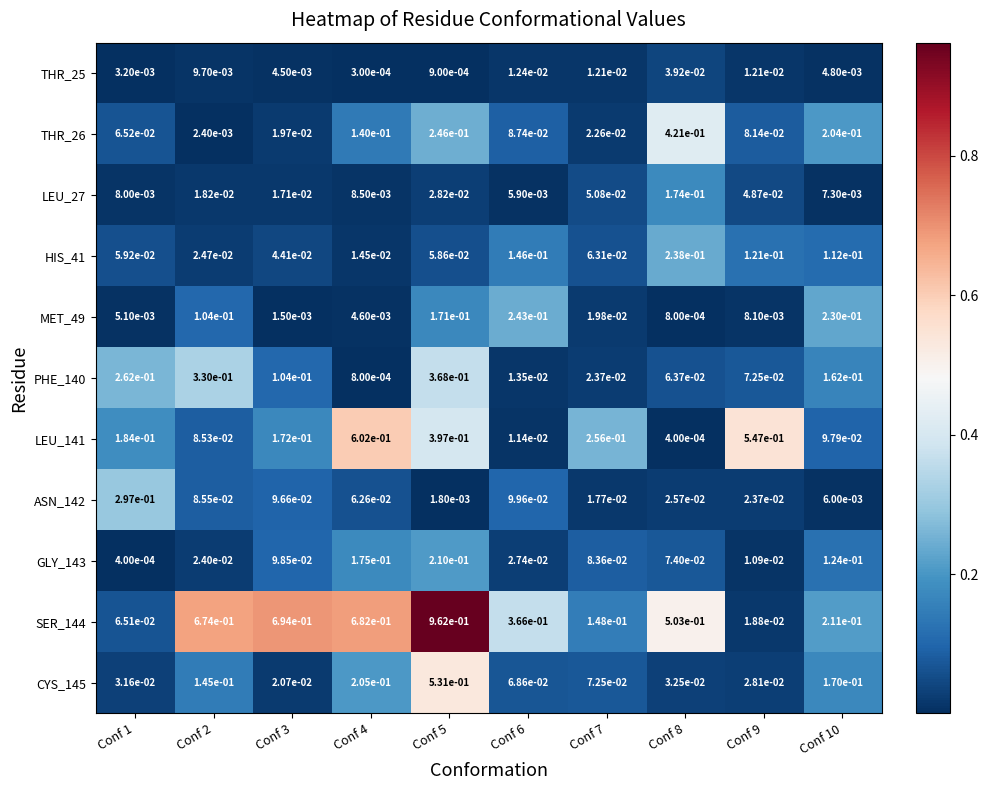

Is the value of THR_25 at Conf 4 greater than the value of CYS_145 at Conf 1?

No